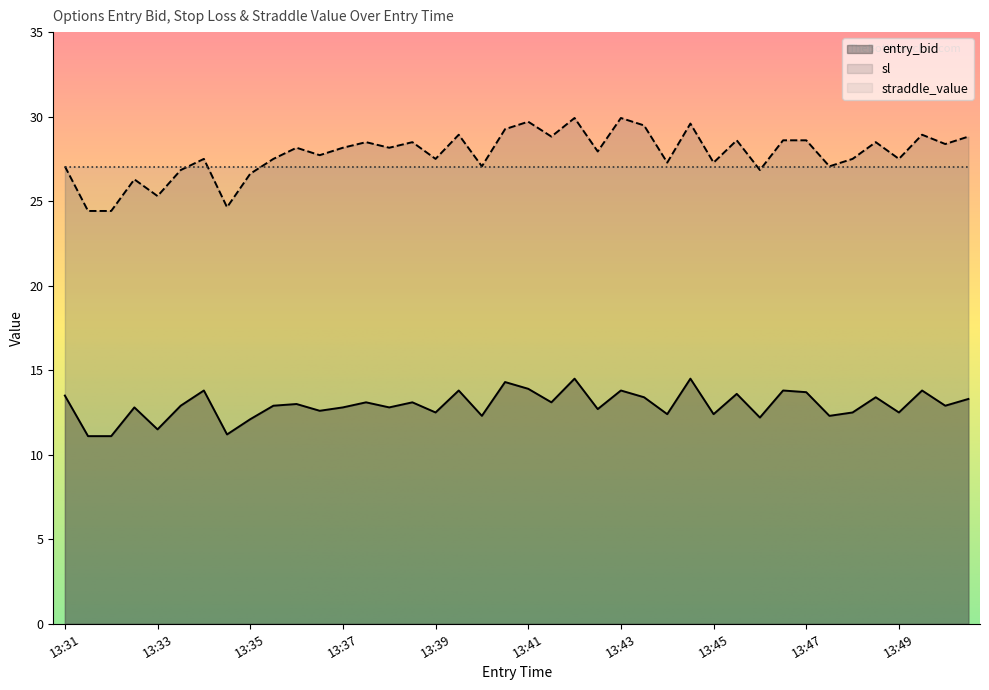

The entry_bid series shows 12.1 at 13:35. True or false?

True